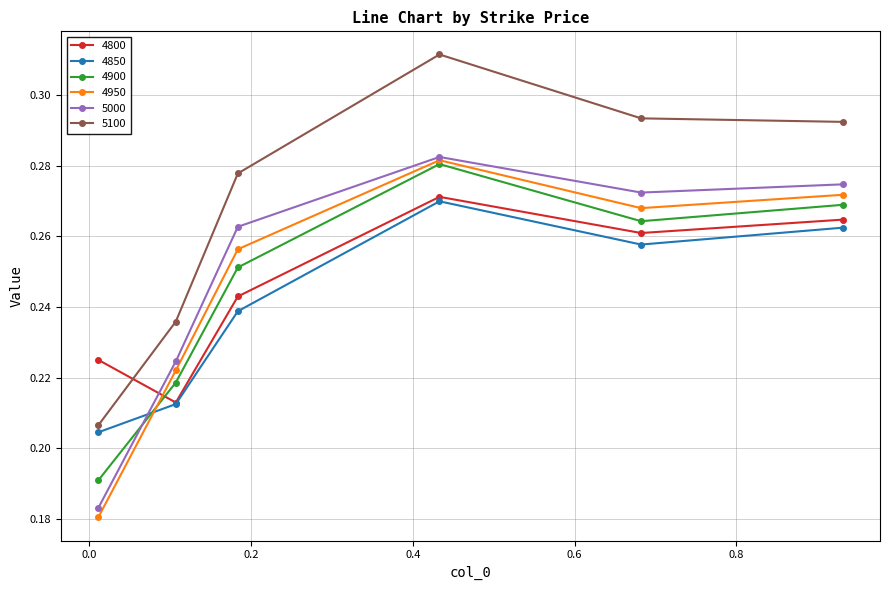

True or false: 4900 and 5100 cross at least once.

False